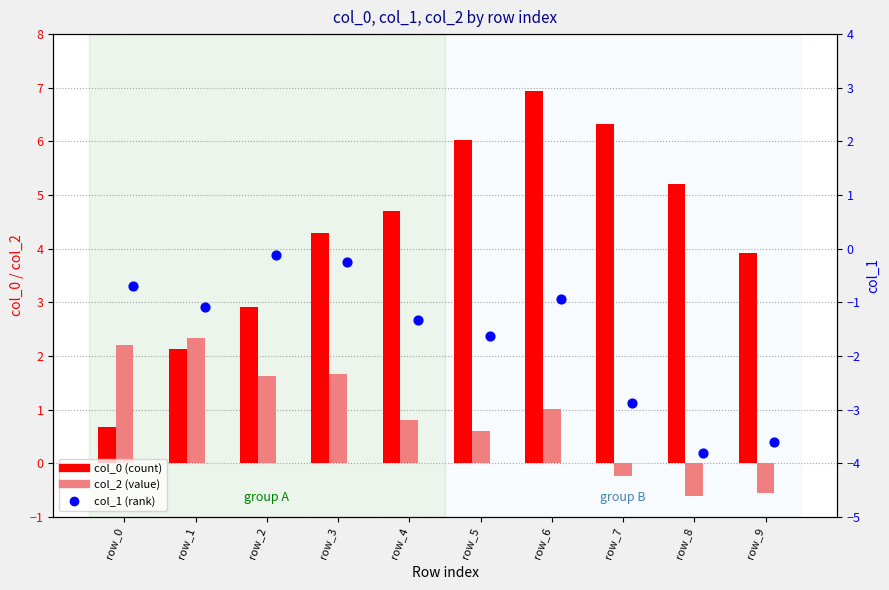

Which series contains the lowest Y value?

col_1 (rank)